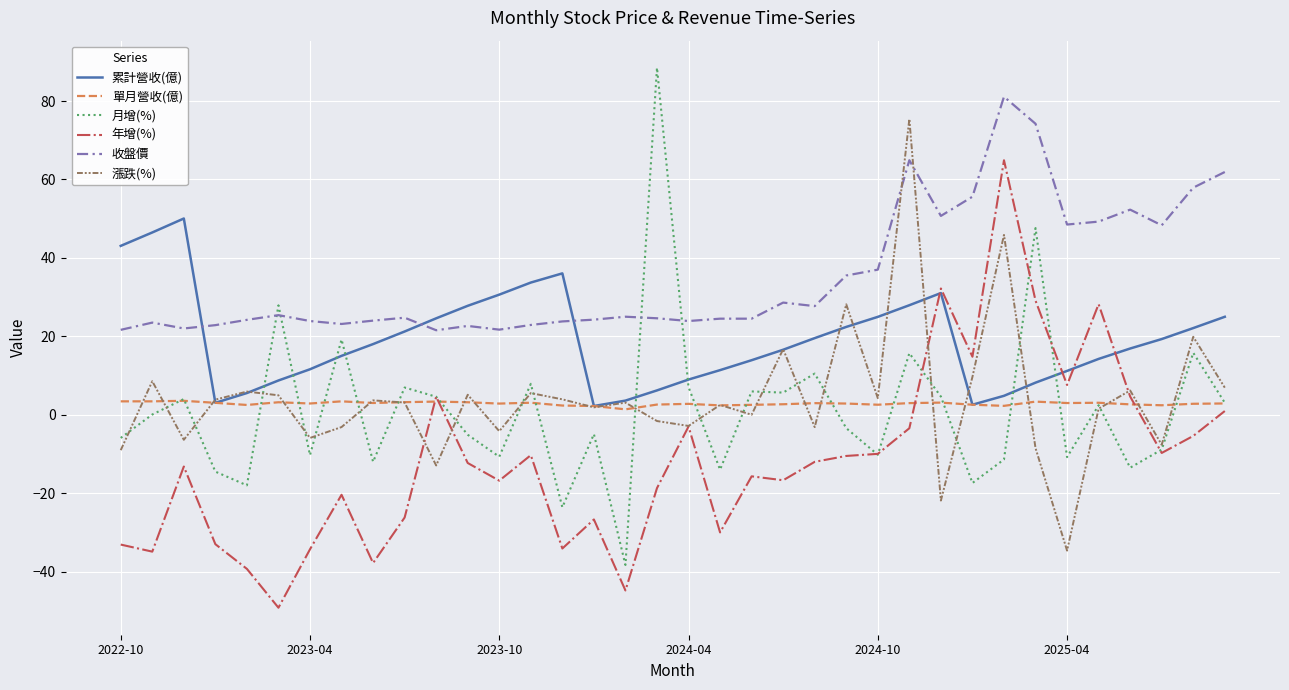

How many times do 收盤價 and 累計營收(億) cross each other?

3